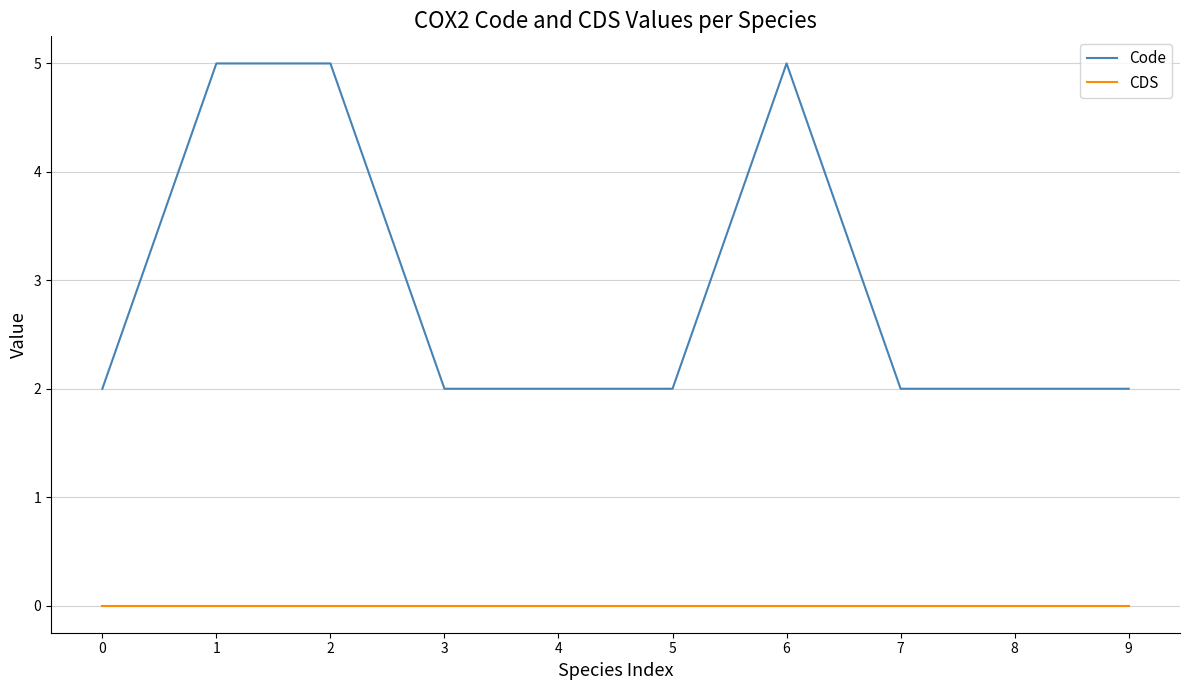

At 7, list the series in order from largest to smallest.

Code, CDS